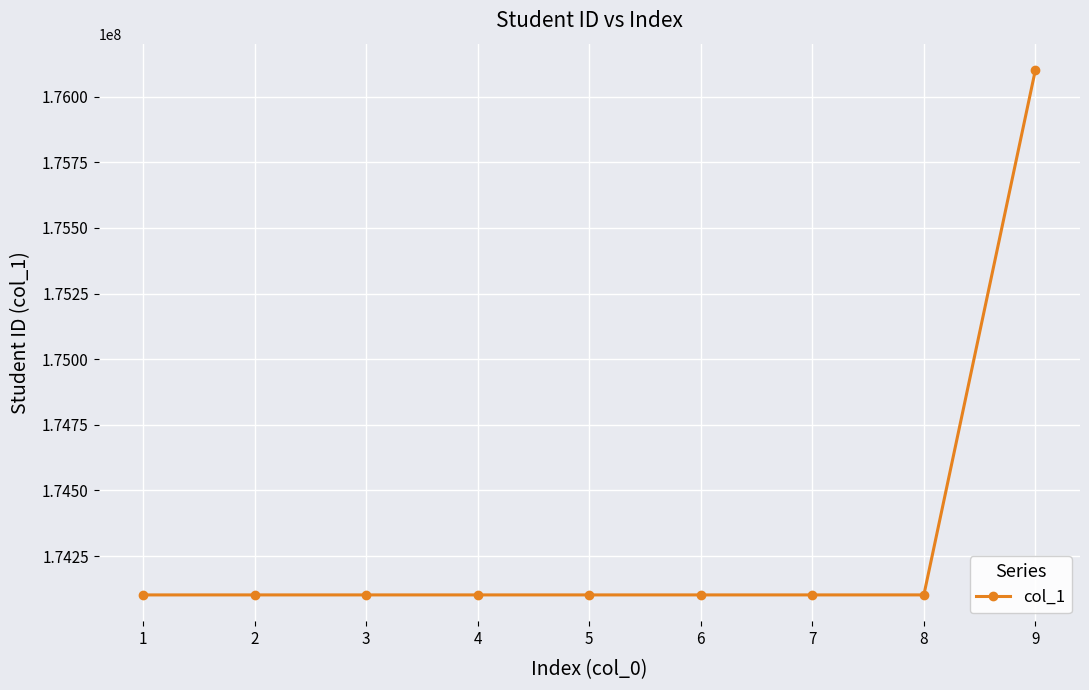

What is the ratio of the value at 4 to the value at 5?

1.0